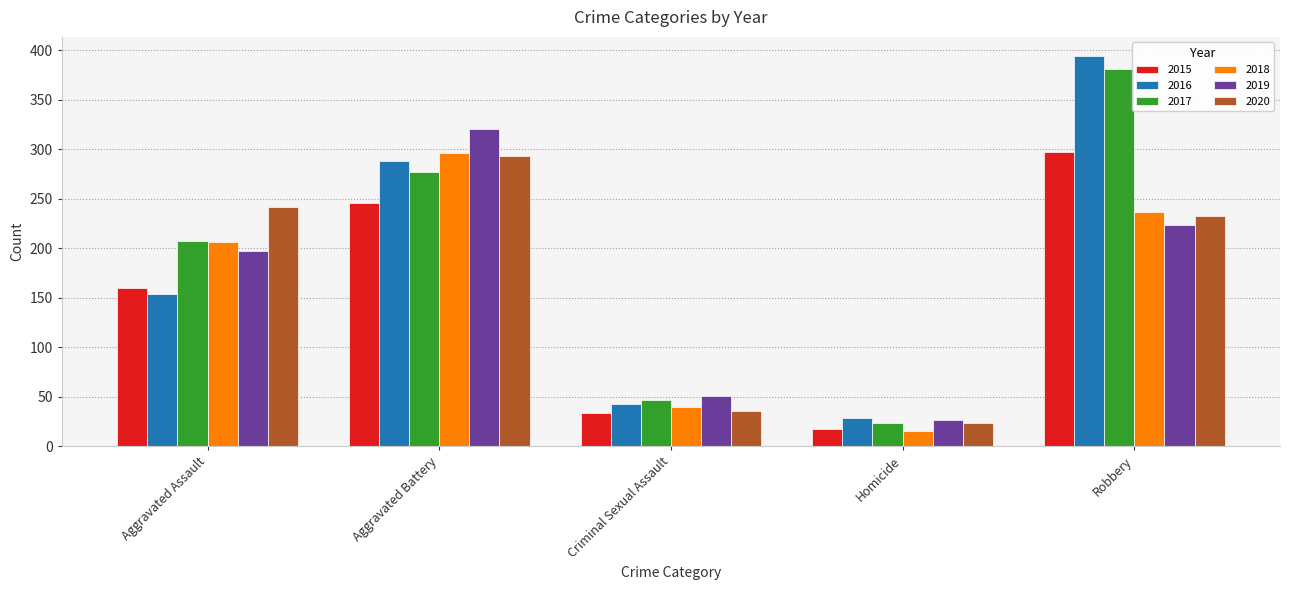

What is the sum of all 2015 values?

754